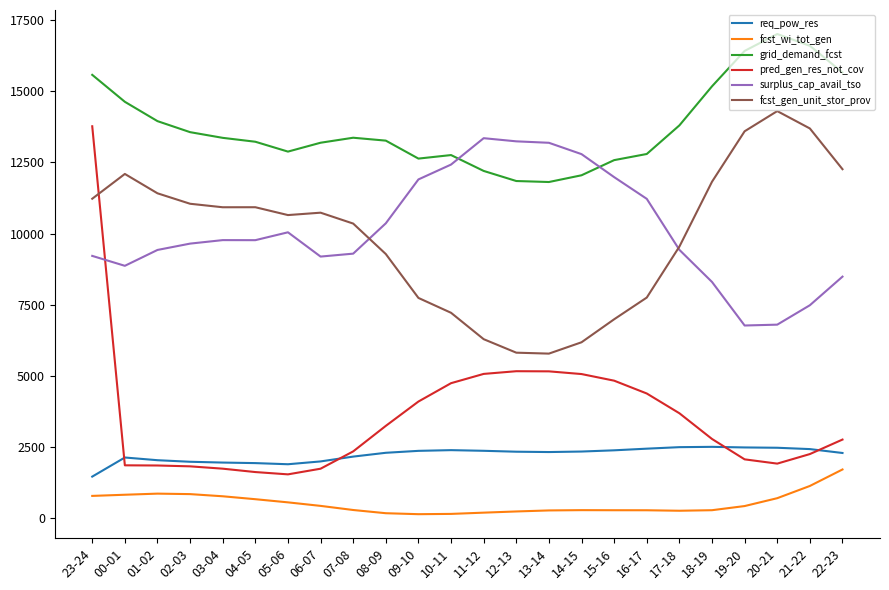

What is the lowest value of the fcst_gen_unit_stor_prov series?

5775